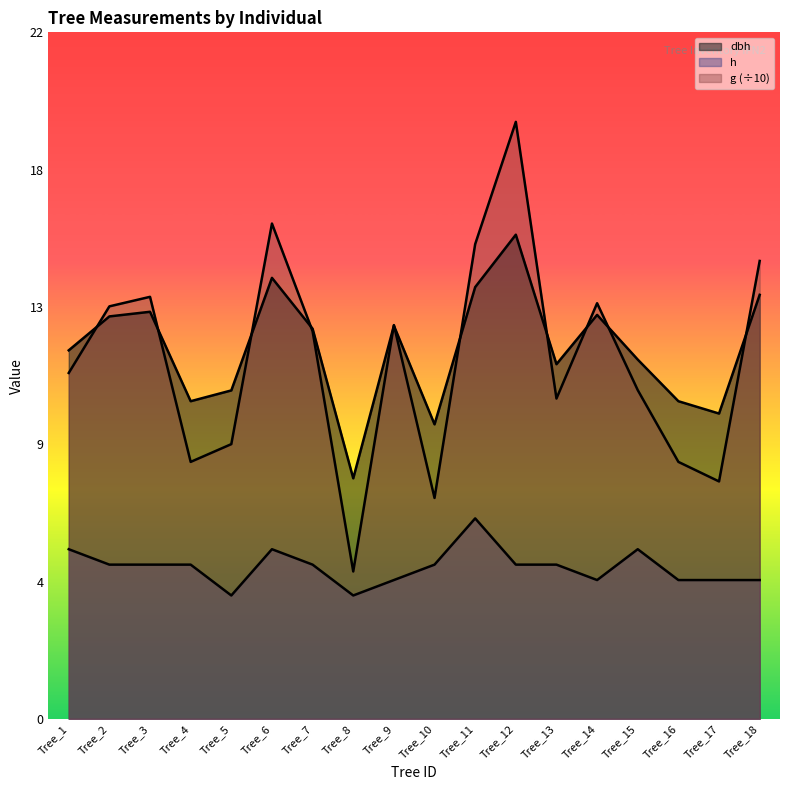

Does the chart have visible grid lines?

No